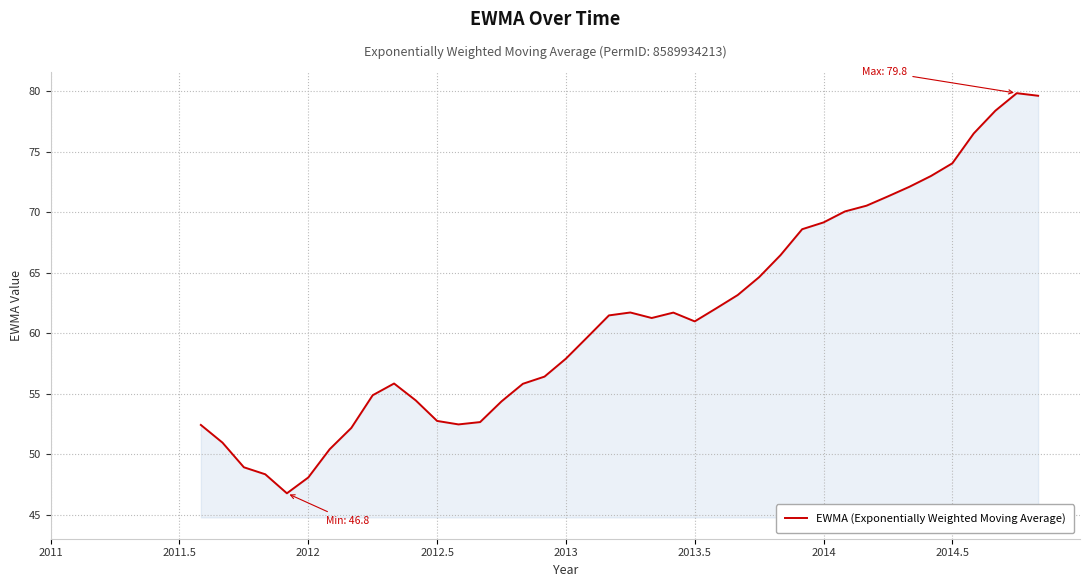

What is the minimum value shown in the chart?

46.8